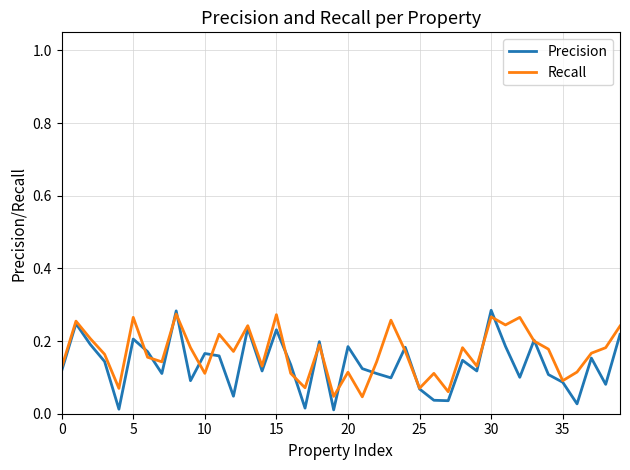

Which series has the largest range (max minus min)?

Precision